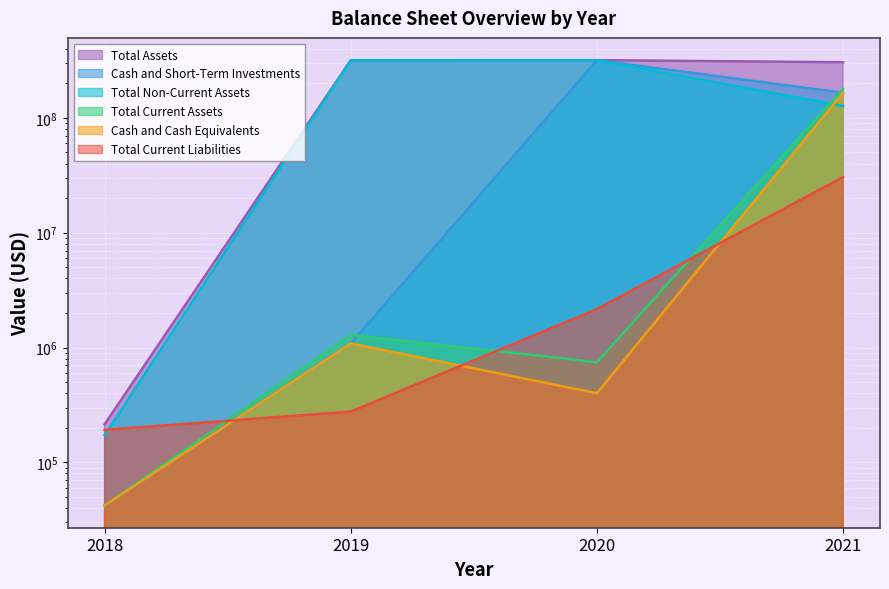

The value of Total Non-Current Assets at 2021 is 127088000. True or false?

True